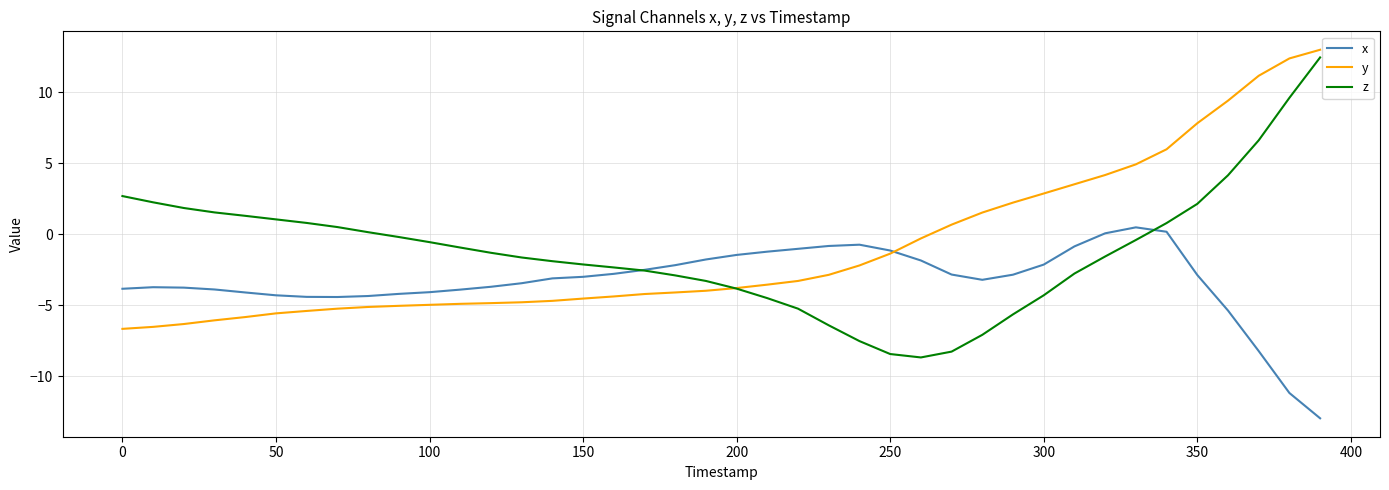

True or false: y and z cross at least once.

True